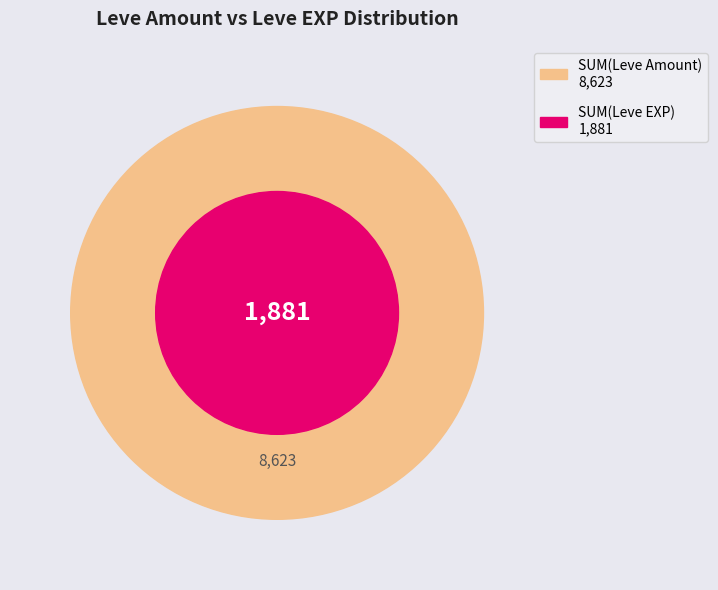

Is 1 the majority of the pie?

No